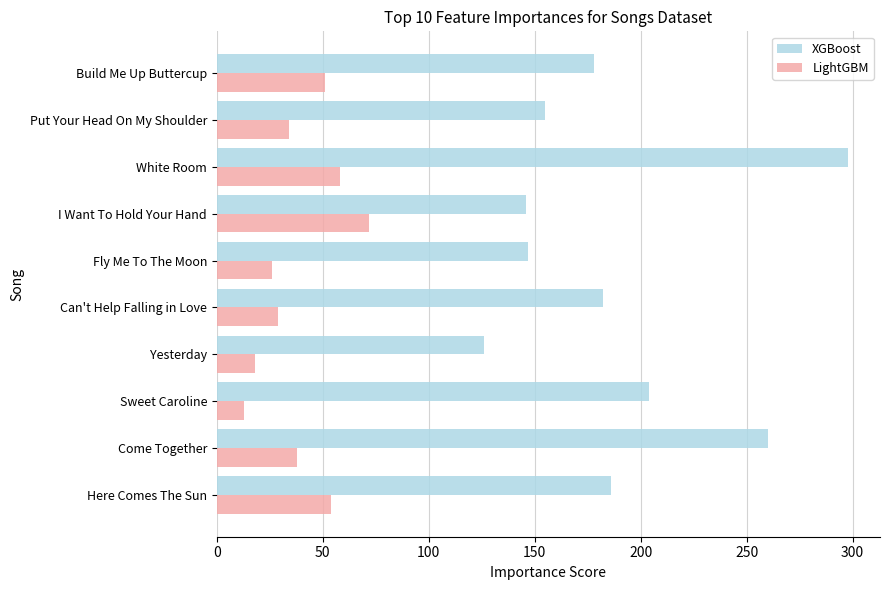

How many categories are shown in the chart?

10